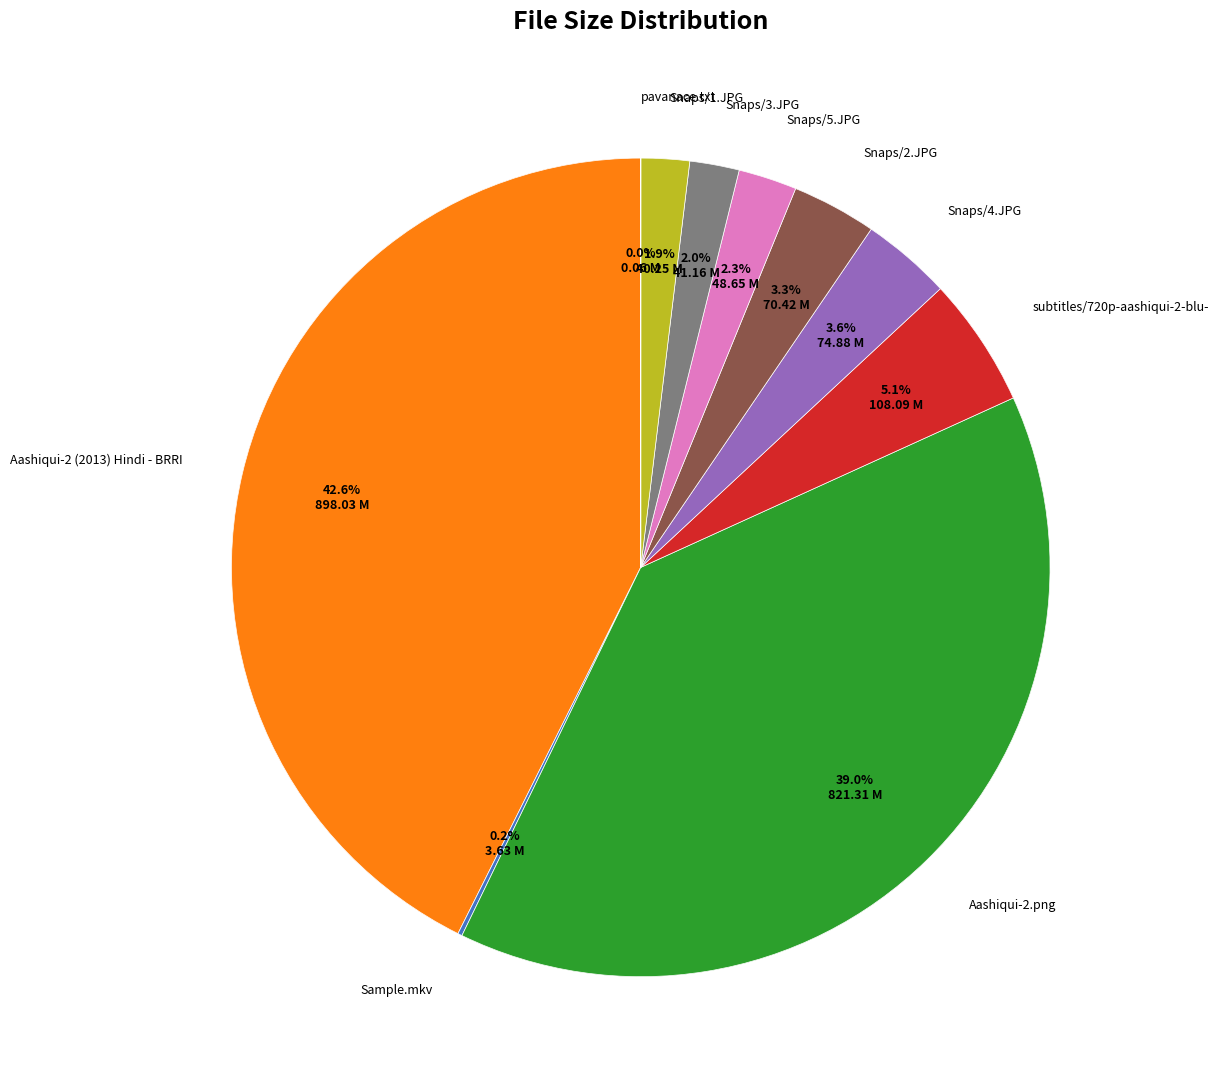

Does Snaps/1.JPG account for over 50% of the chart?

No